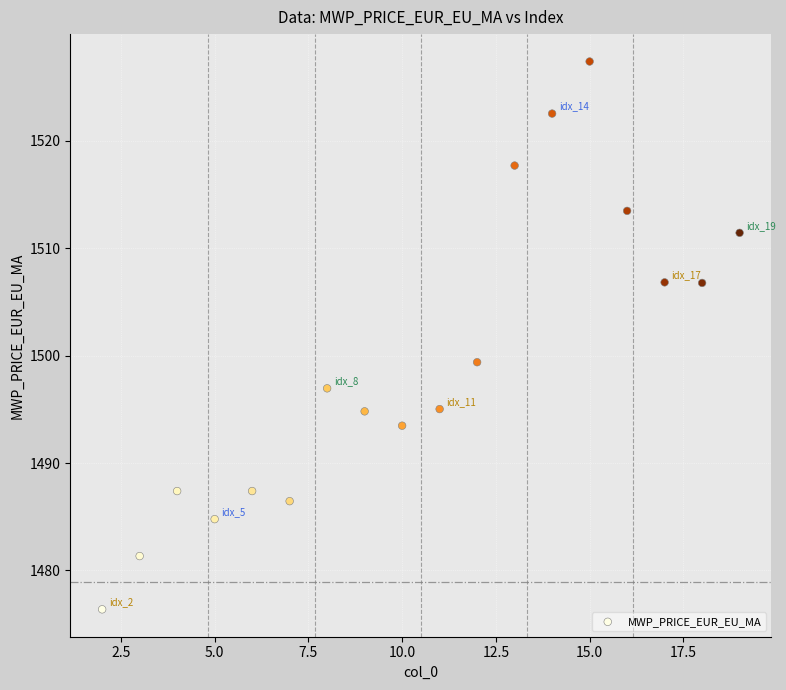

What Y value in the scatter plot is closest to 1501?

1499.4